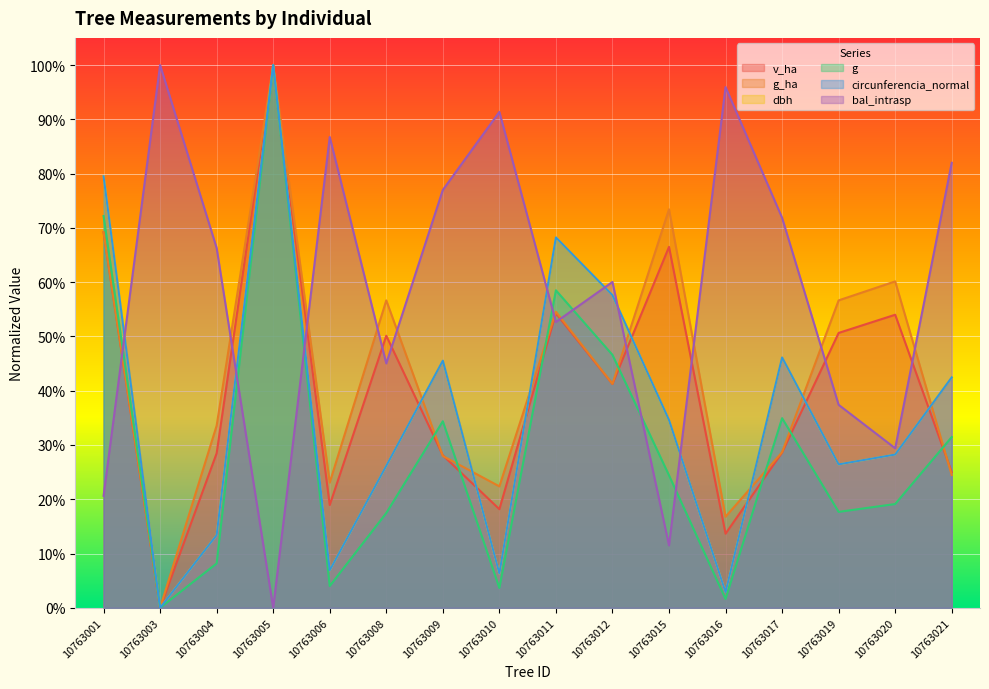

True or false: v_ha and bal_intrasp cross at least once.

True